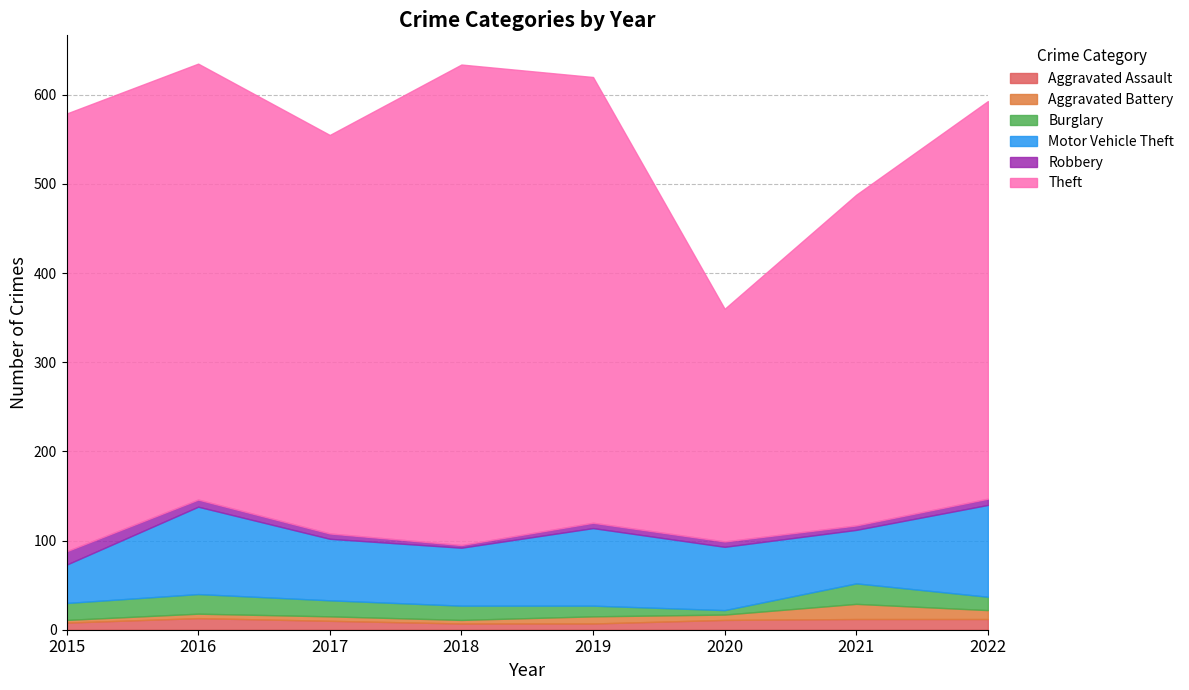

Does the chart have visible grid lines?

Yes